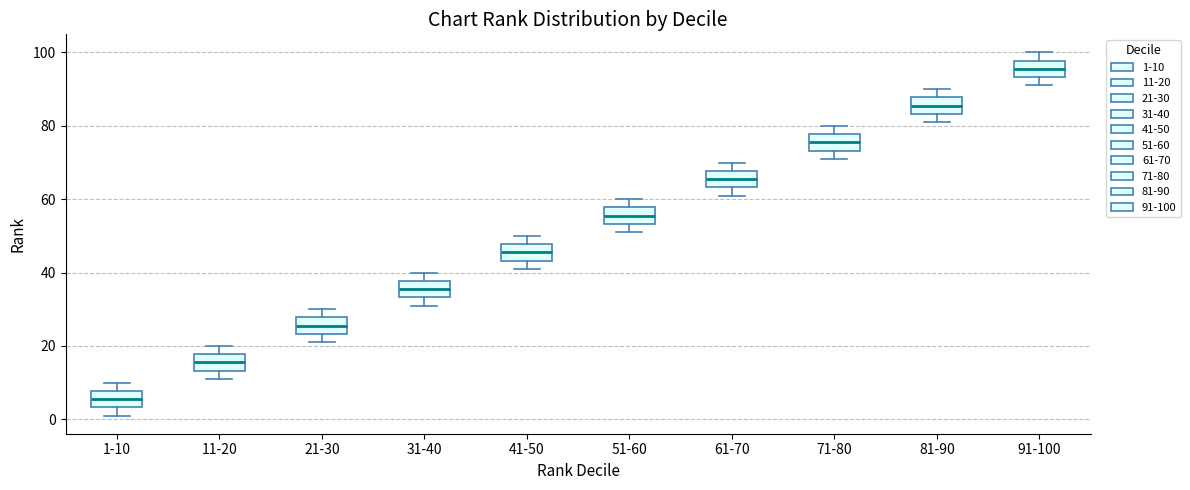

Reading left to right, transcribe this box plot: for each box, give where its median line is, the range the box spans, and where its two whiskers end, as read against the y-axis. The values are not printed on the chart, so give them approximately, as read against the axis.

1-10: median 6, box 4 to 8, whiskers 2 to 10
11-20: median 16, box 14 to 18, whiskers 12 to 20
21-30: median 26, box 24 to 28, whiskers 22 to 30
31-40: median 36, box 34 to 38, whiskers 32 to 40
41-50: median 46, box 44 to 48, whiskers 42 to 50
51-60: median 56, box 54 to 58, whiskers 52 to 60
61-70: median 66, box 64 to 68, whiskers 62 to 70
71-80: median 76, box 74 to 78, whiskers 72 to 80
81-90: median 86, box 84 to 88, whiskers 82 to 90
91-100: median 96, box 94 to 98, whiskers 92 to 100